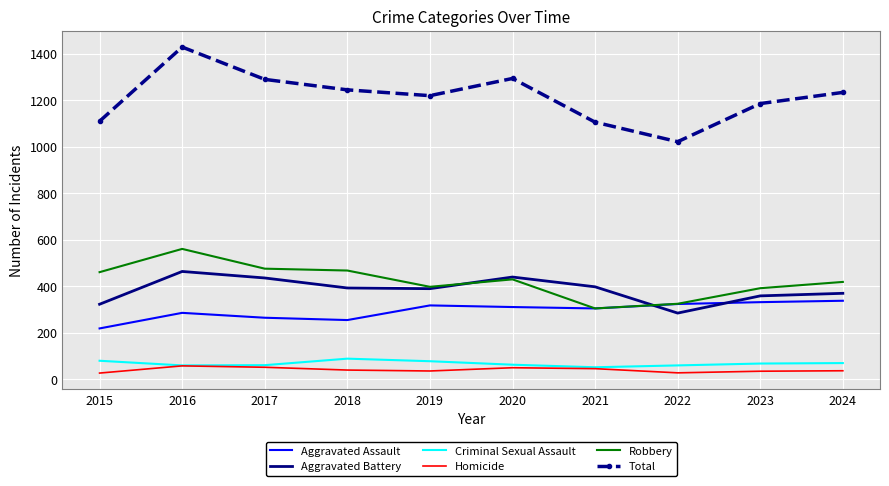

Which series changed the most between 2016 and 2021?

Total